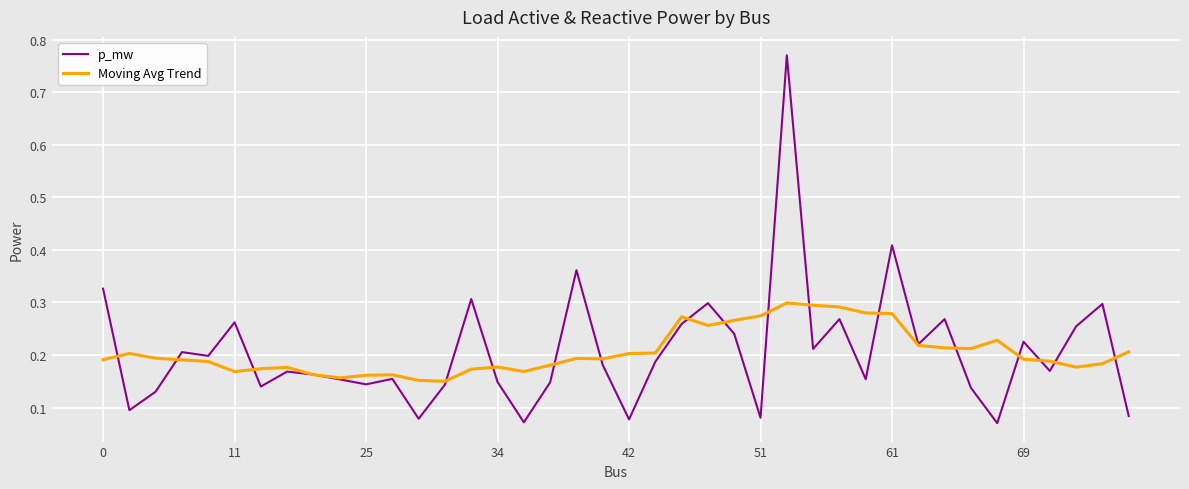

Rank the series by their maximum value, from highest to lowest.

p_mw, Moving Avg Trend